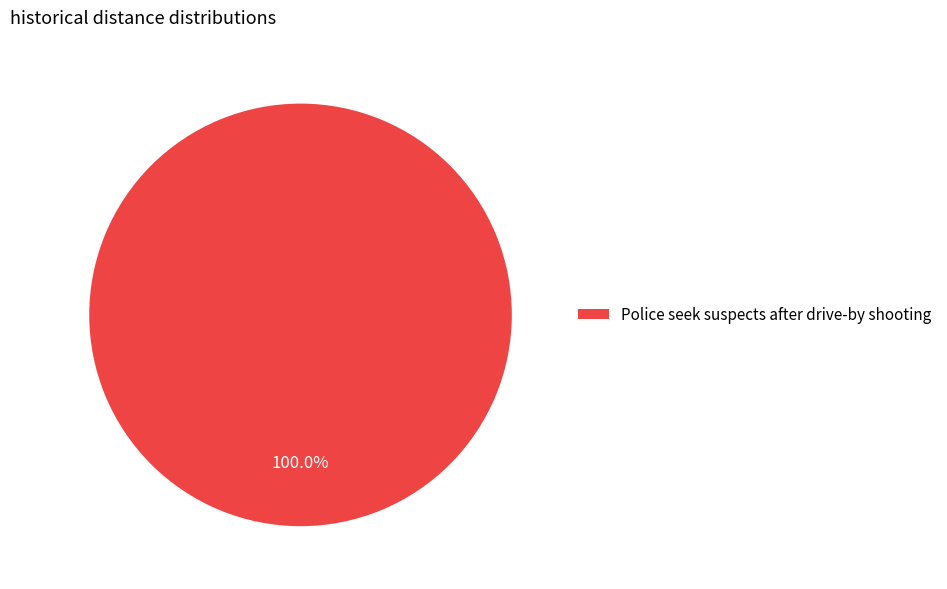

Rank the categories by value from highest to lowest.

Police seek suspects after drive-by shooting